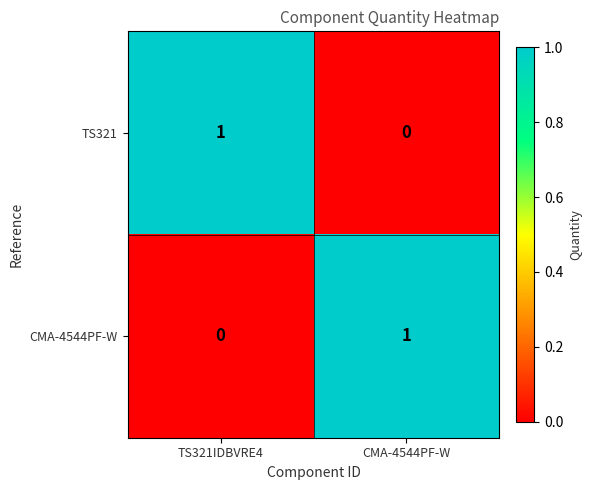

Which category has the lowest value in the CMA-4544PF-W series?

TS321IDBVRE4